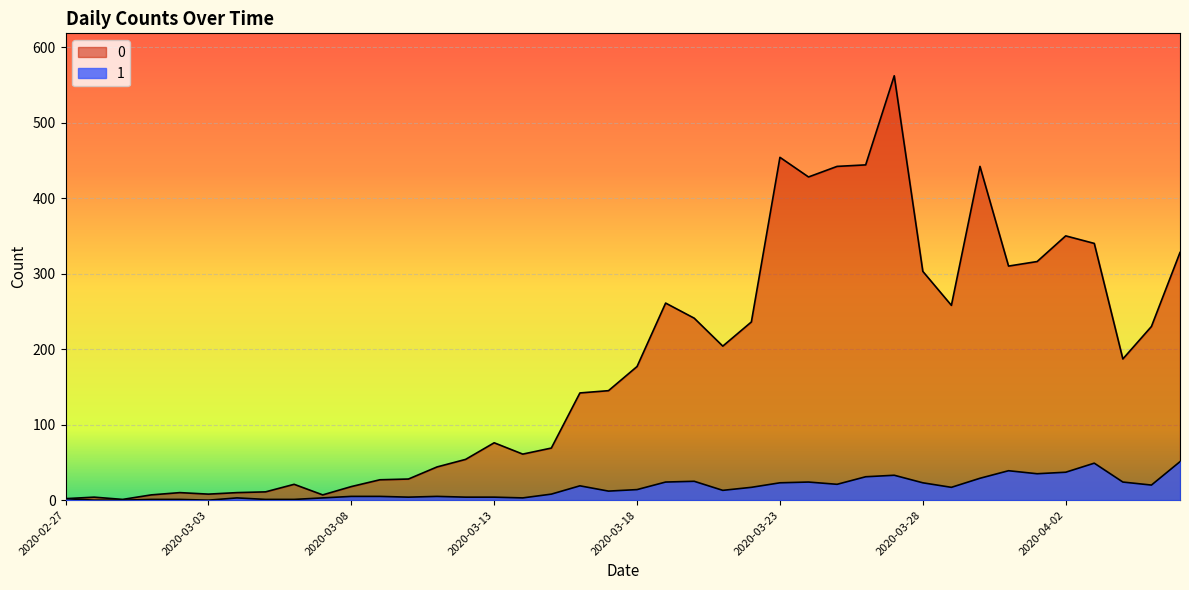

Which category has the lowest value across all series?

2020-02-28